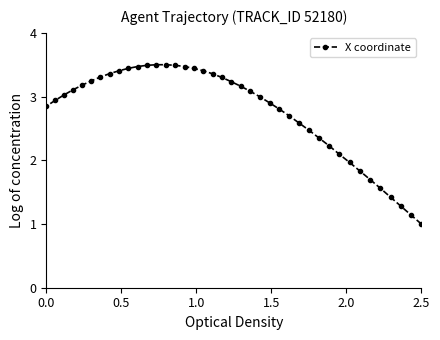

What is the smallest value displayed?

1.0